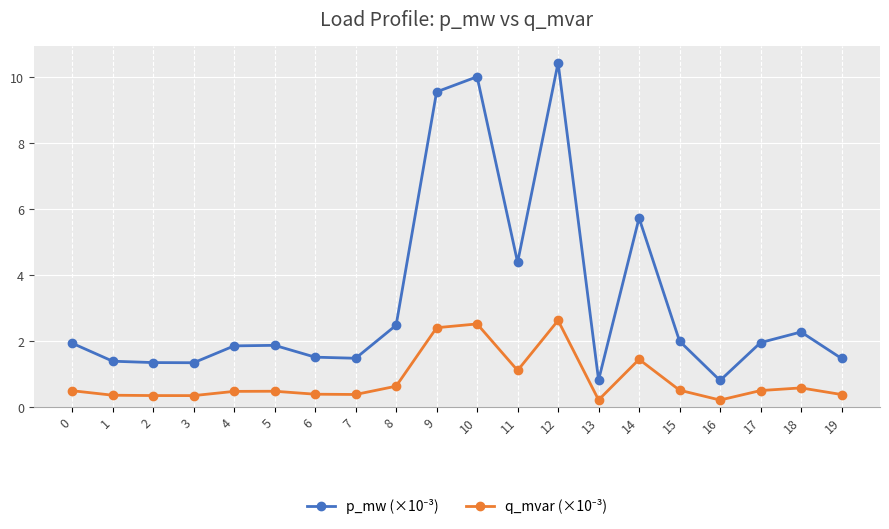

At how many categories does at least one series exceed 1?

18